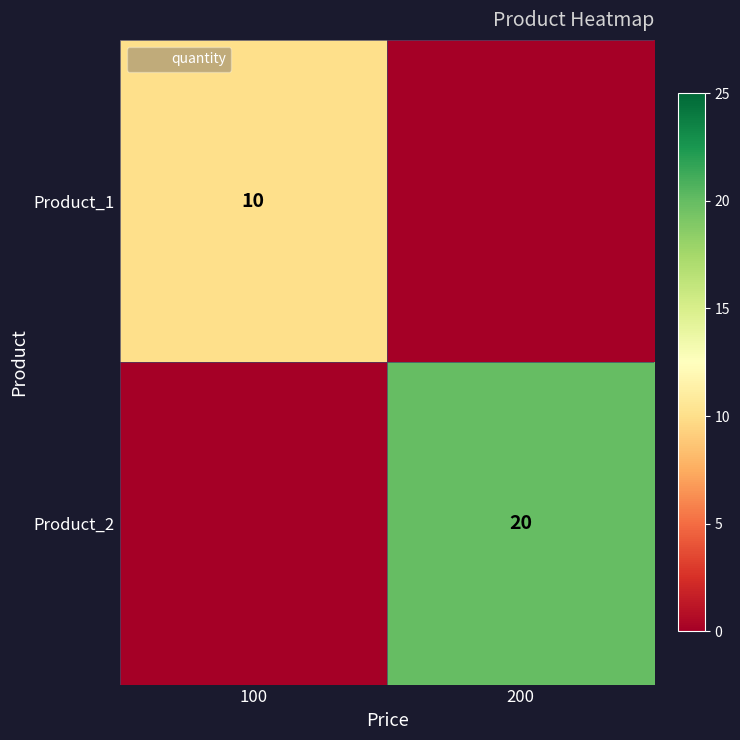

What is the difference between the maximum and minimum values in the Product_2 series?

20